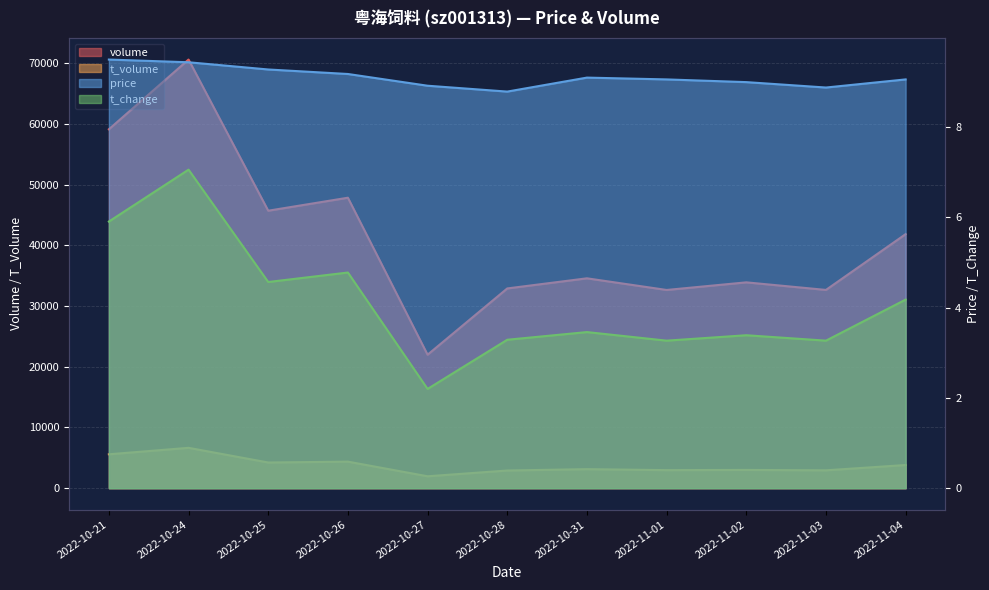

Rank the series by their maximum value, from lowest to highest.

t_change, price, t_volume, volume